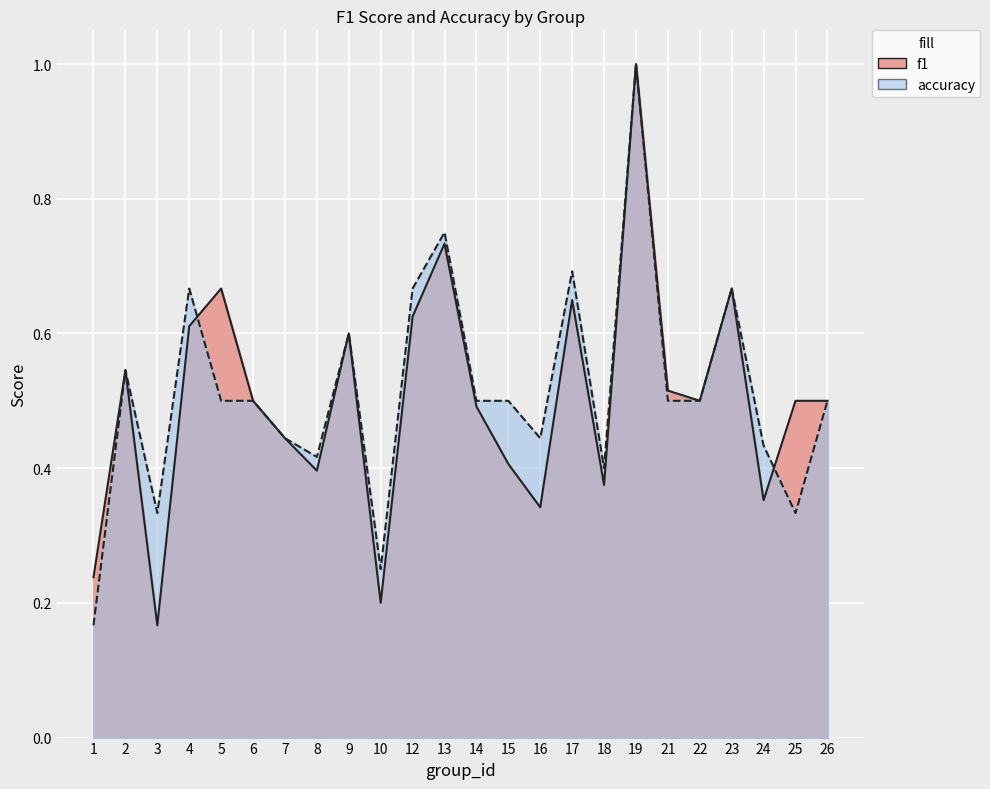

What is the maximum value for accuracy?

1.0